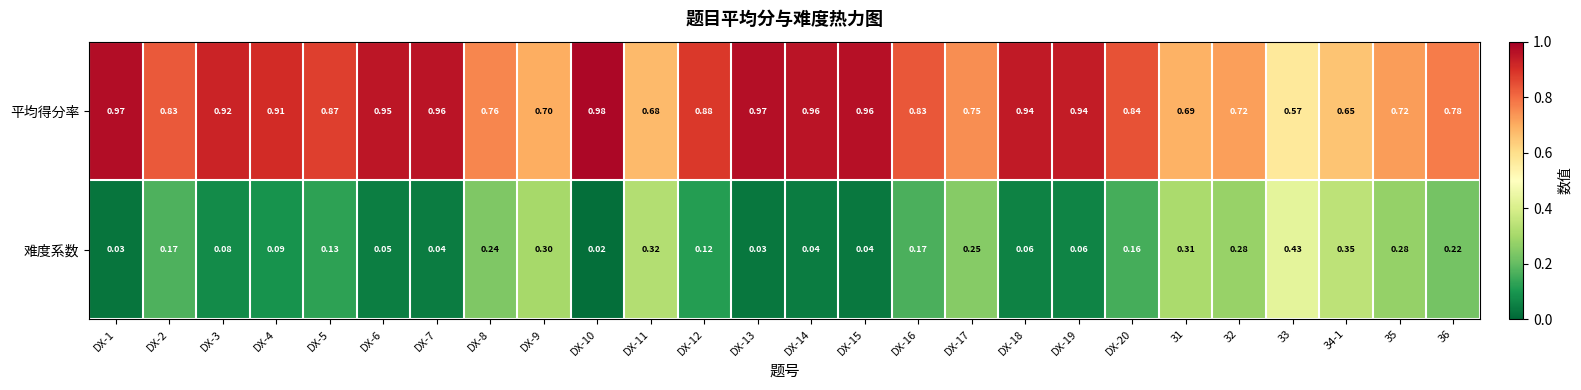

Which category has the highest value across all series?

DX-10